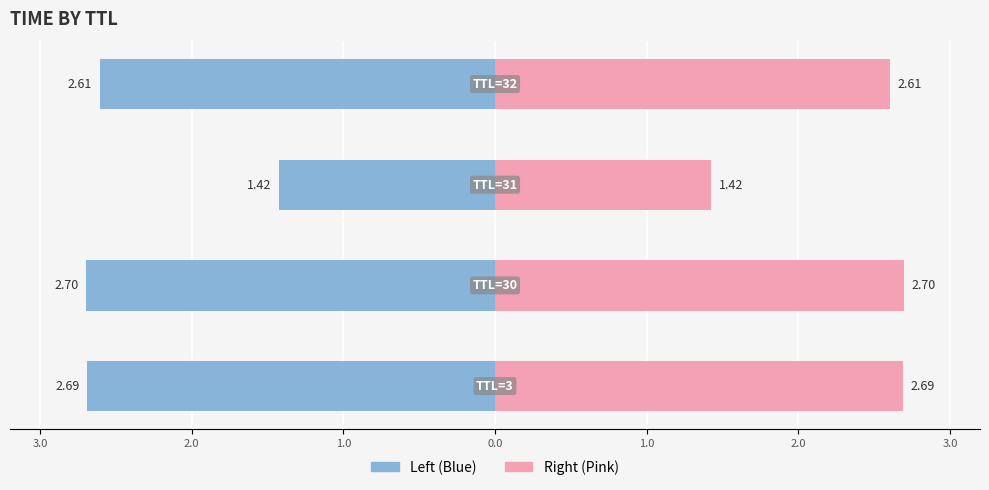

How many Right (Pink) values are between 2 and 3?

3